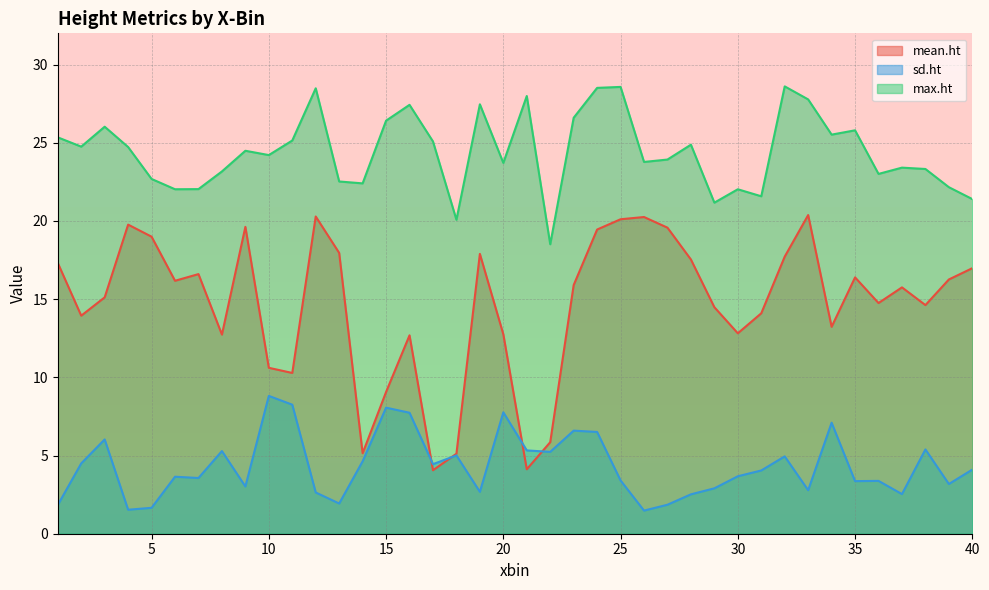

Rank the series at 33 from highest to lowest value.

max.ht, mean.ht, sd.ht